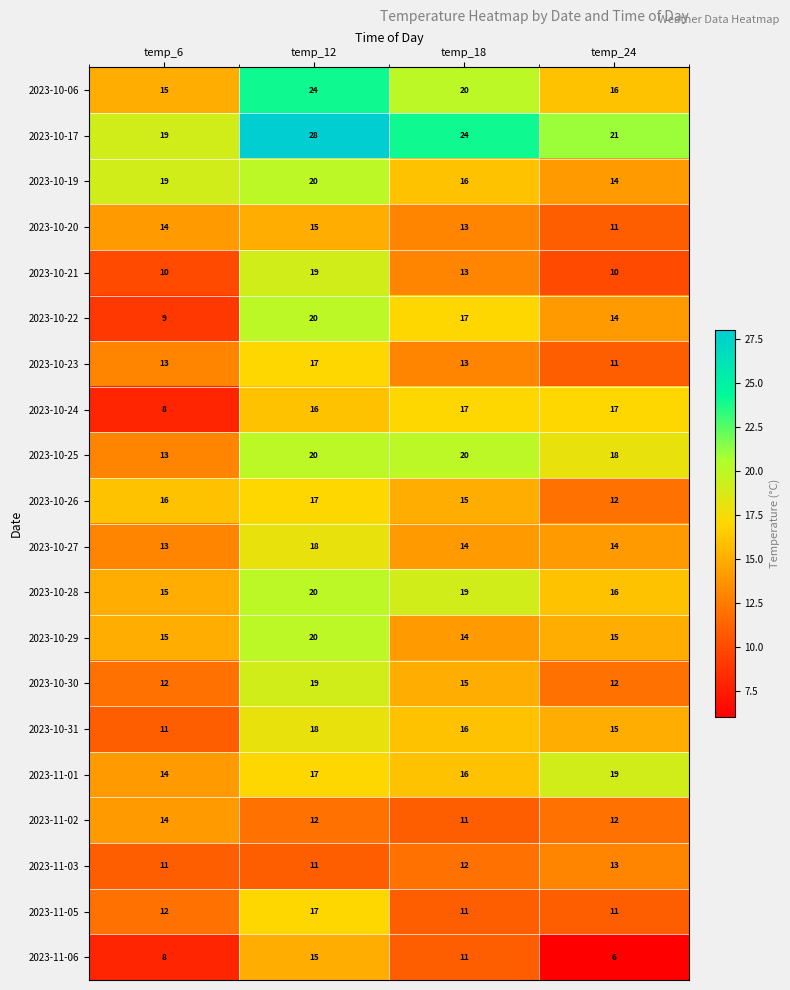

What is the spread (max minus min) of values at temp_6?

11